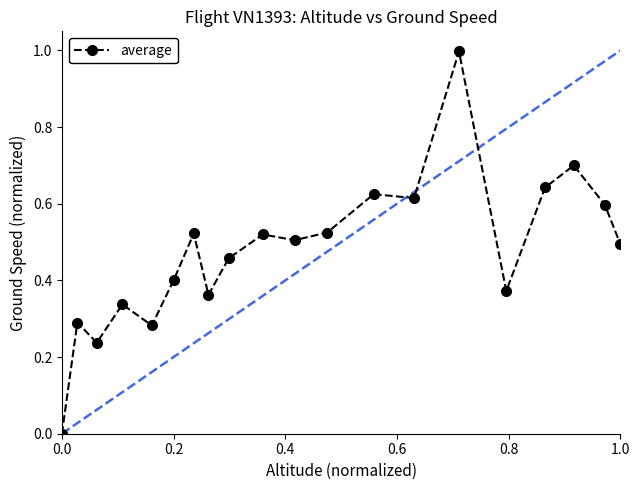

How many categories are shown in the chart?

20